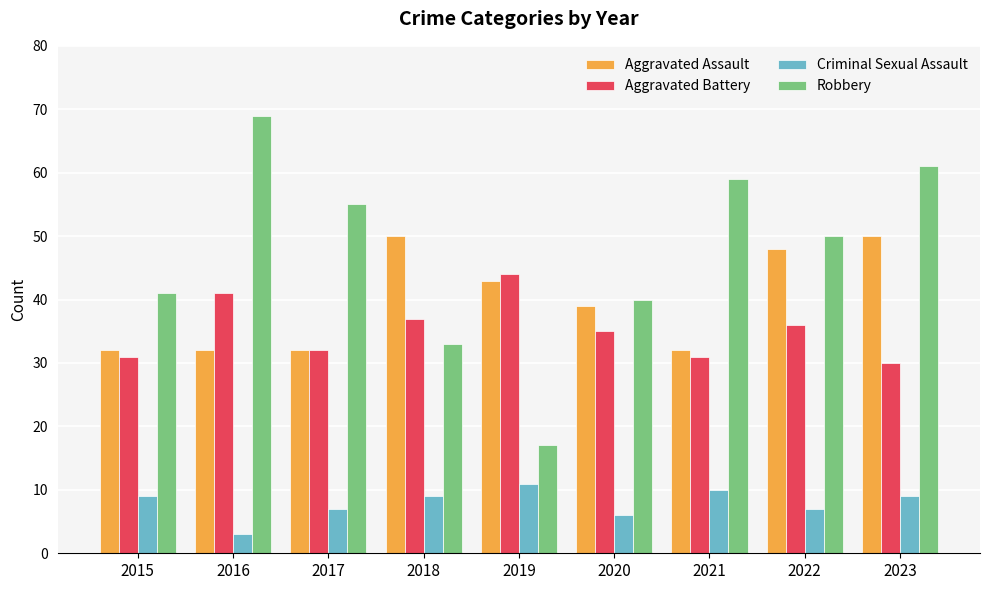

Rank the series by their maximum value, from highest to lowest.

Robbery, Aggravated Assault, Aggravated Battery, Criminal Sexual Assault